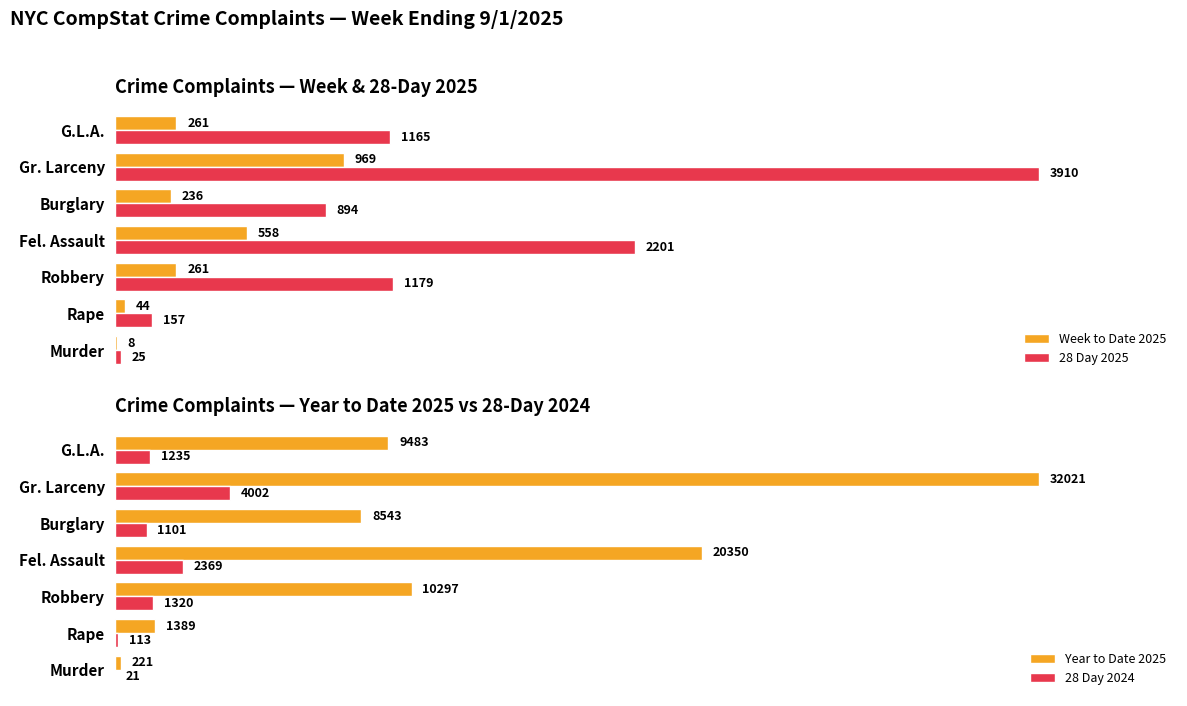

At which label is 28 Day 2025 closest to 1967?

Fel. Assault